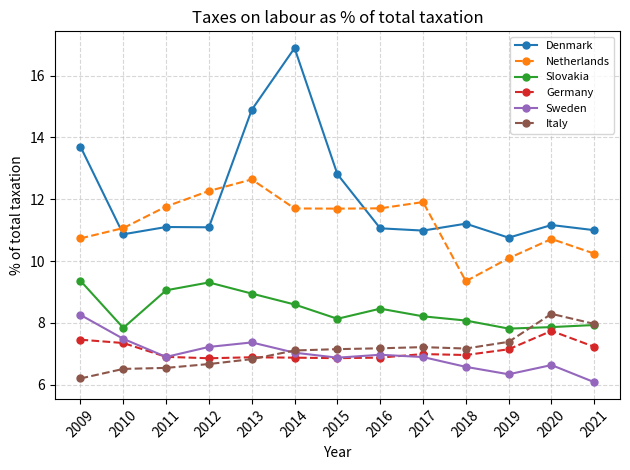

Which series has the largest total across all categories?

Denmark